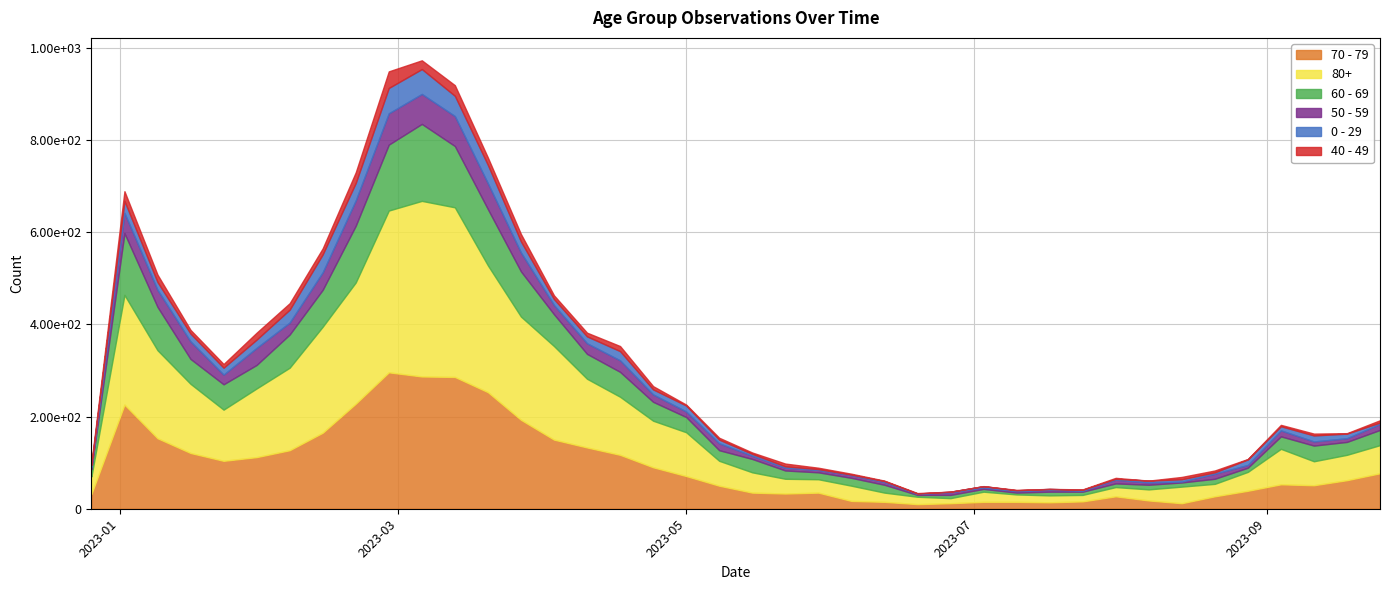

At which label does 60 - 69 reach its minimum?

2023-06-19